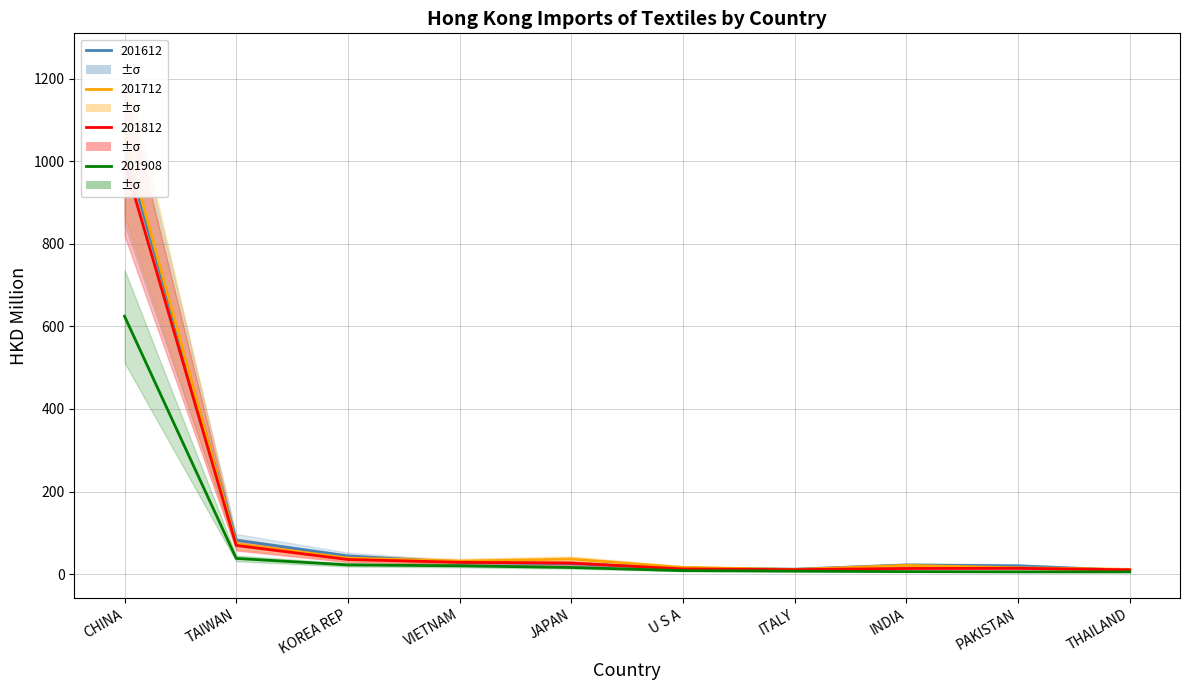

True or false: 201812 has more than 2 interior local peaks.

False